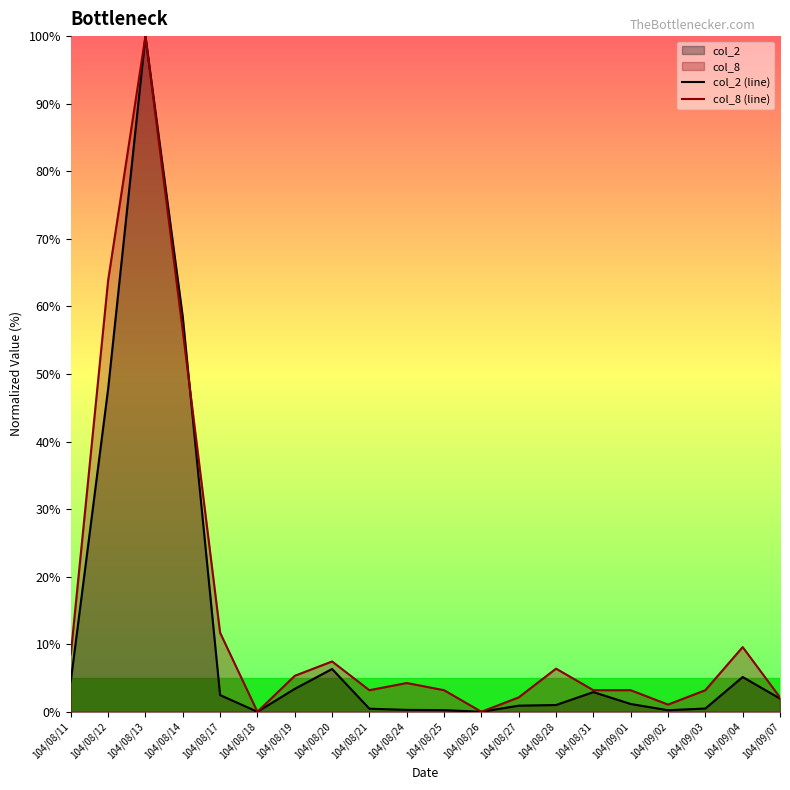

Between 104/08/24 and 104/08/26, which is larger?

104/08/24